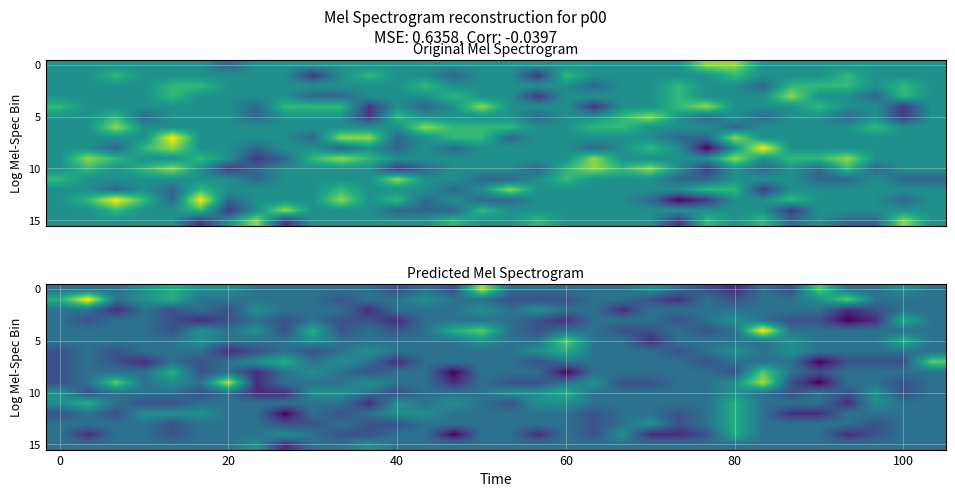

How many values in 0 are above zero?

8